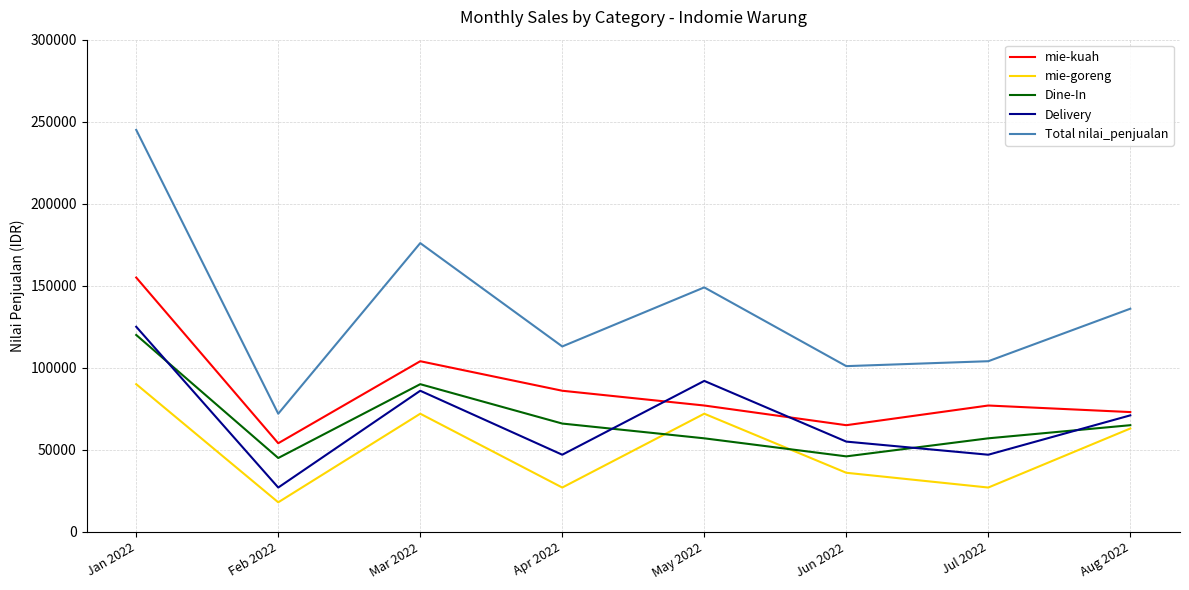

Which series changed the most between Mar 2022 and Jun 2022?

Total nilai_penjualan